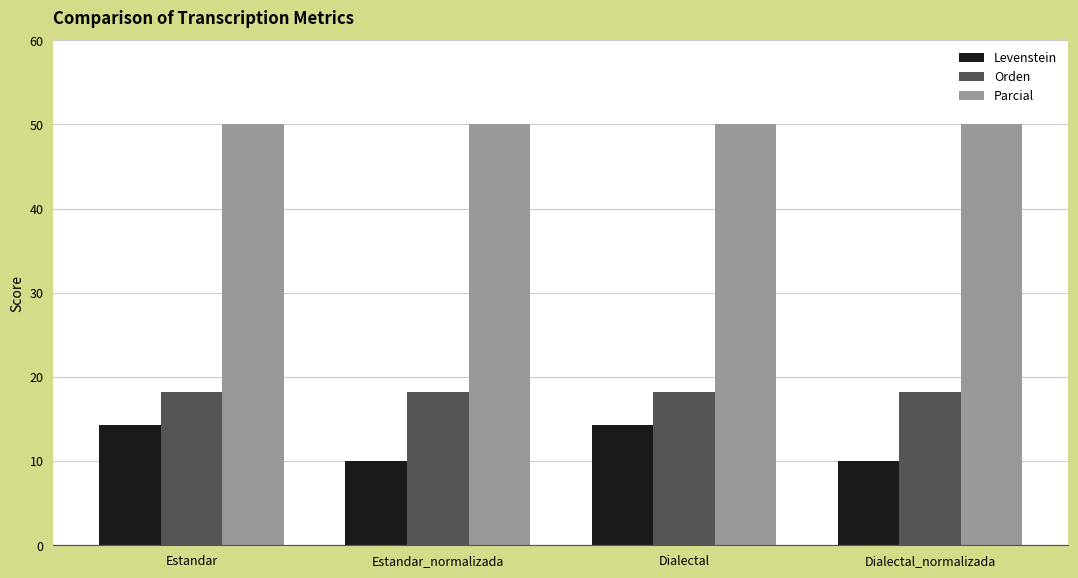

True or false: Parcial has a value of 50.0 at Estandar.

True